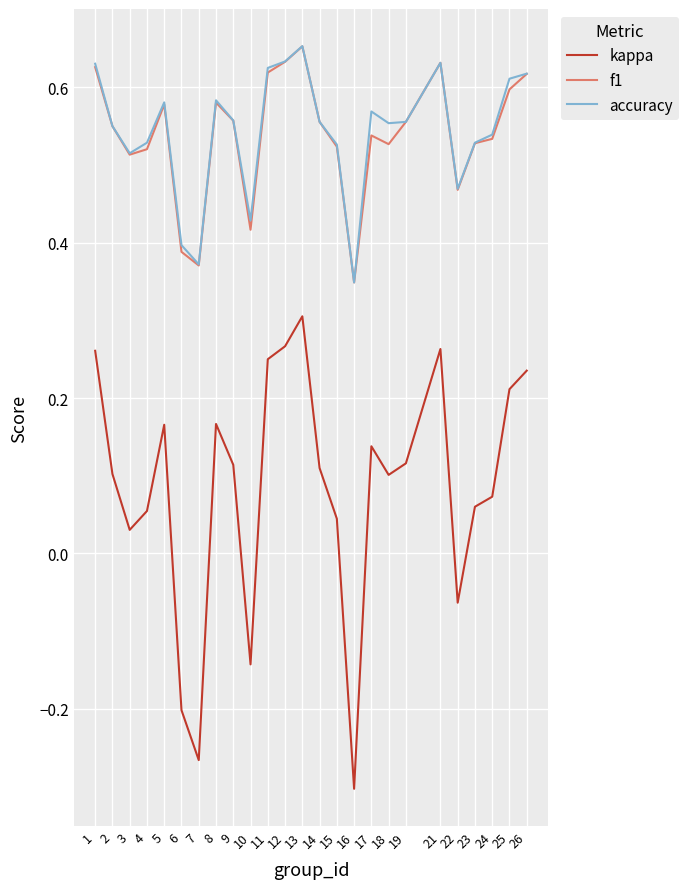

Where is accuracy nearest to the value 0?

16